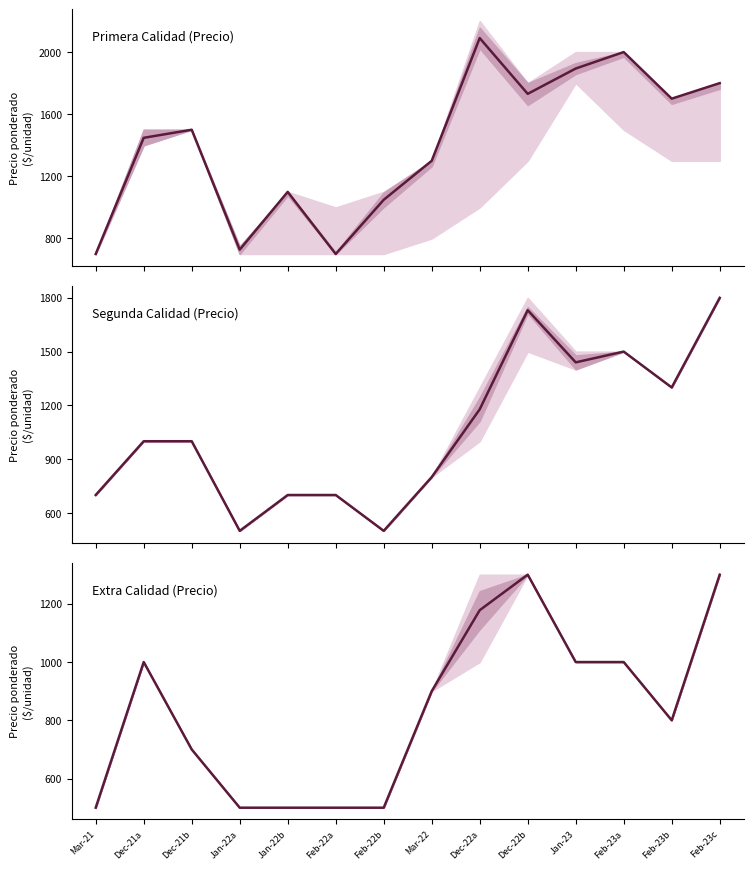

Does the chart display data point markers on the line(s)?

No